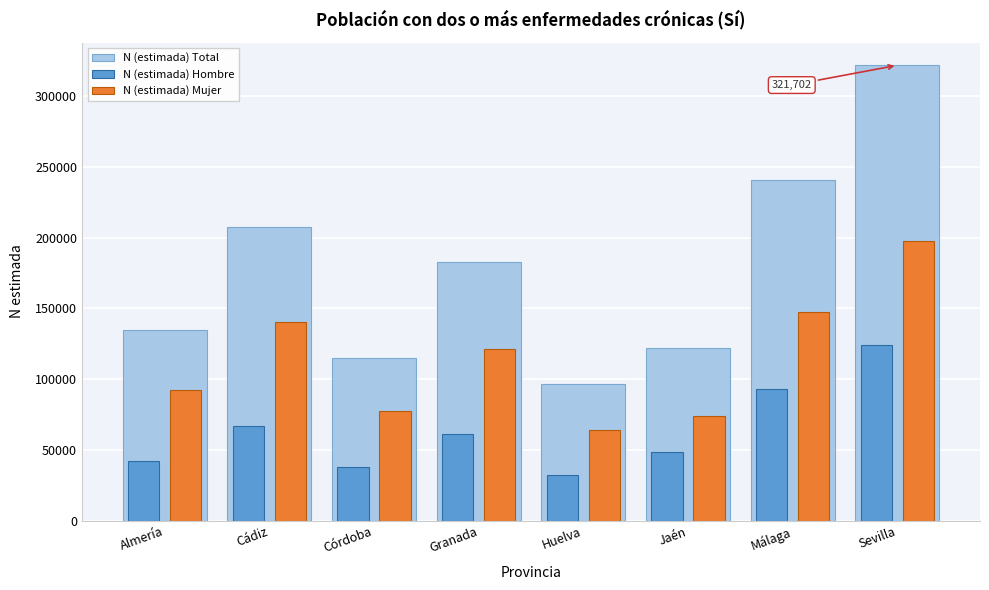

Reading left to right, extract all data points from this chart.

N (estimada) Total: 134452	207422	115114	182419	96250	122281	240349	321702
N (estimada) Hombre: 42444	67031	37853	61442	32282	48558	92796	124121
N (estimada) Mujer: 92008	140391	77261	120977	63968	73723	147553	197581